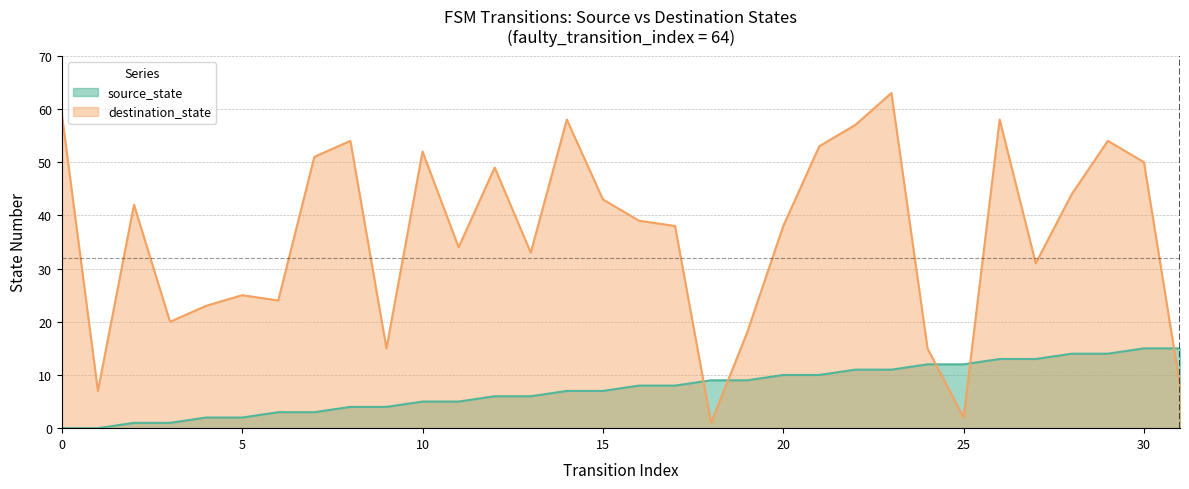

List the labels in order of destination_state value, smallest first.

18, 25, 1, 31, 9, 24, 19, 3, 4, 6, 5, 27, 13, 11, 17, 20, 16, 2, 15, 28, 12, 30, 7, 10, 21, 8, 29, 22, 14, 26, 0, 23